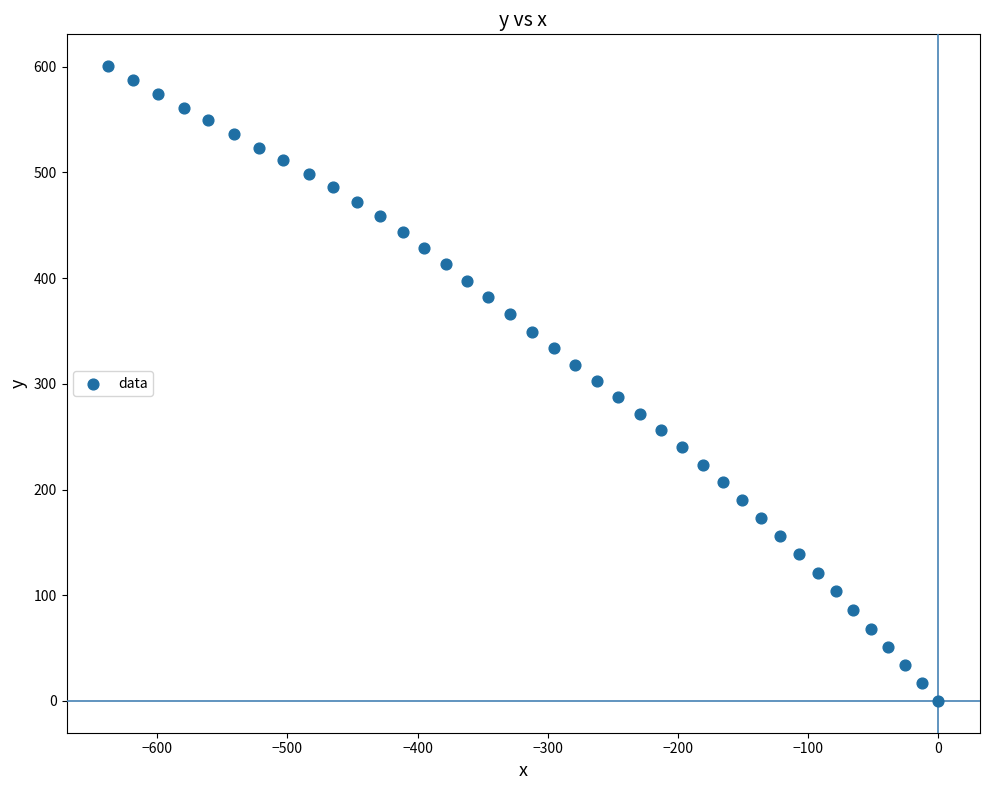

What is the range of X values (max minus min)?

637.7